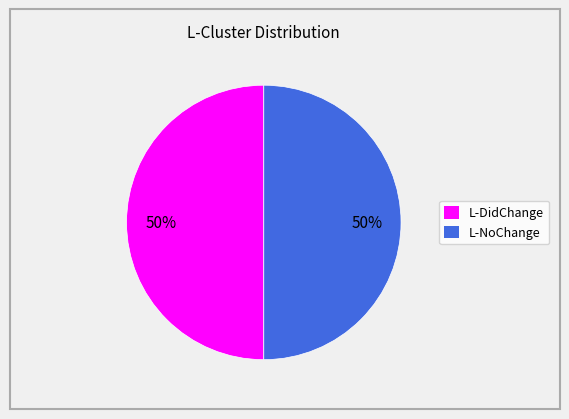

How many segments does this pie chart have?

2